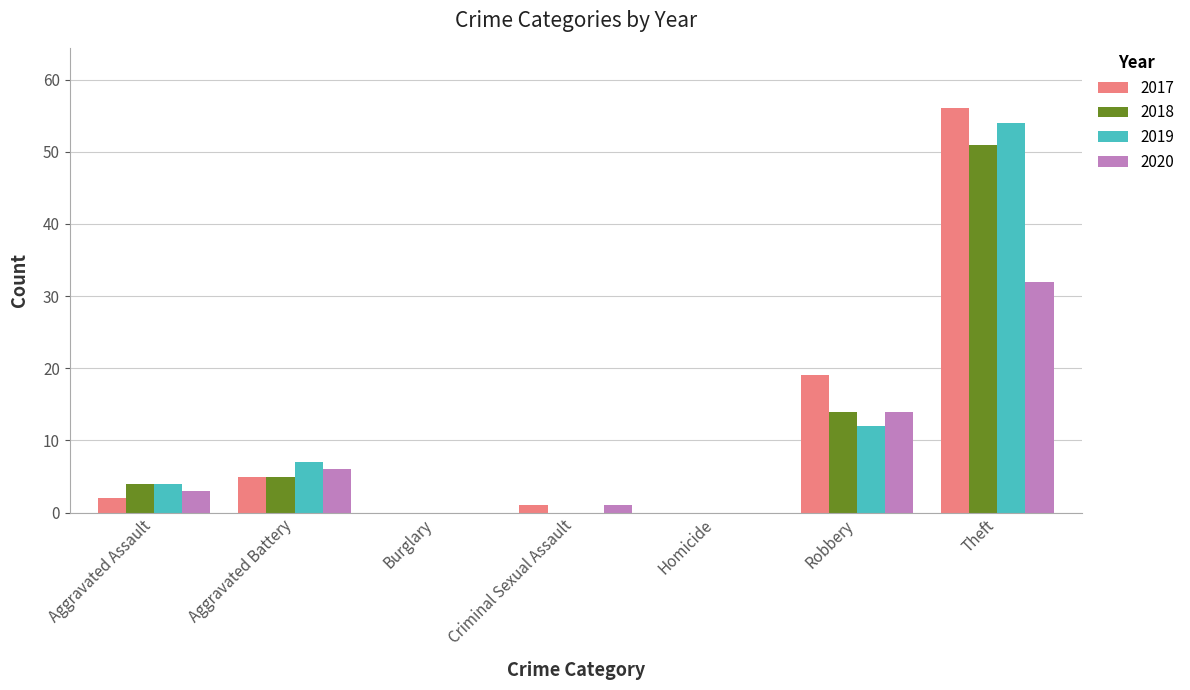

What is the sum of all 2019 values?

77